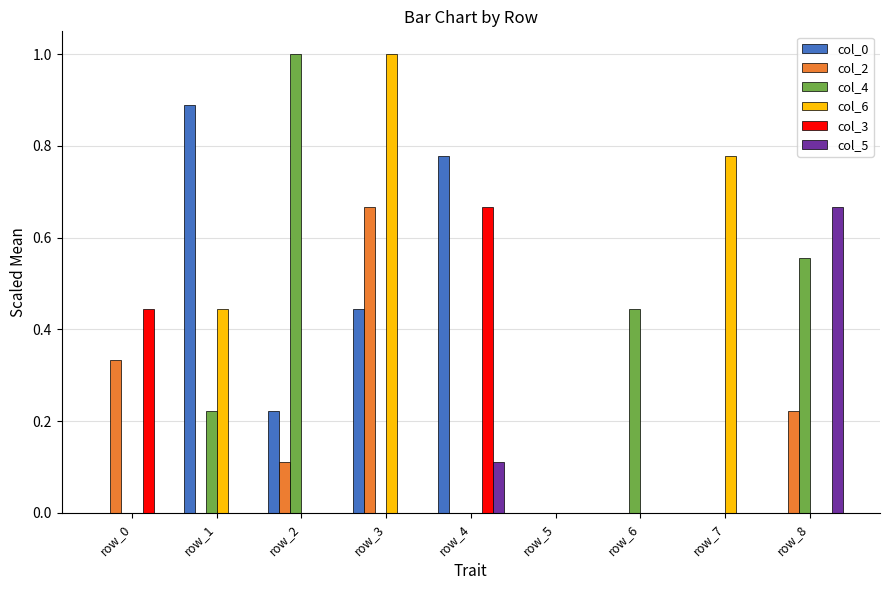

Does the chart contain stacked bars?

No